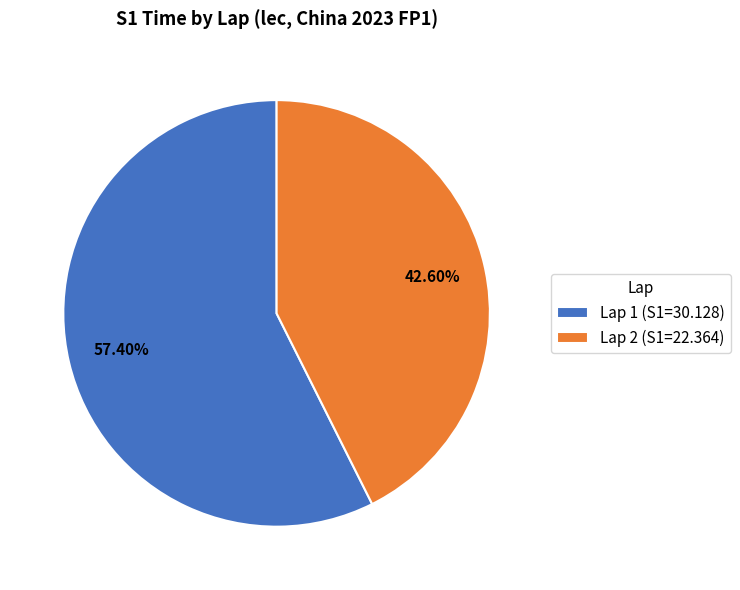

What percentage is the Lap 1 slice, to the nearest percent?

57%